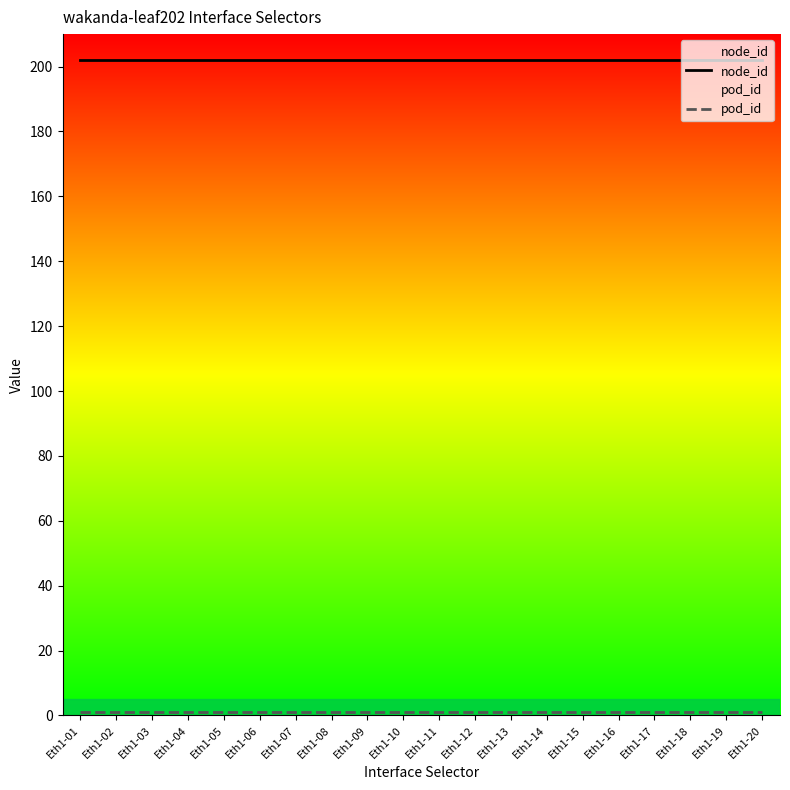

At which label does node_id reach its minimum?

Eth1-01